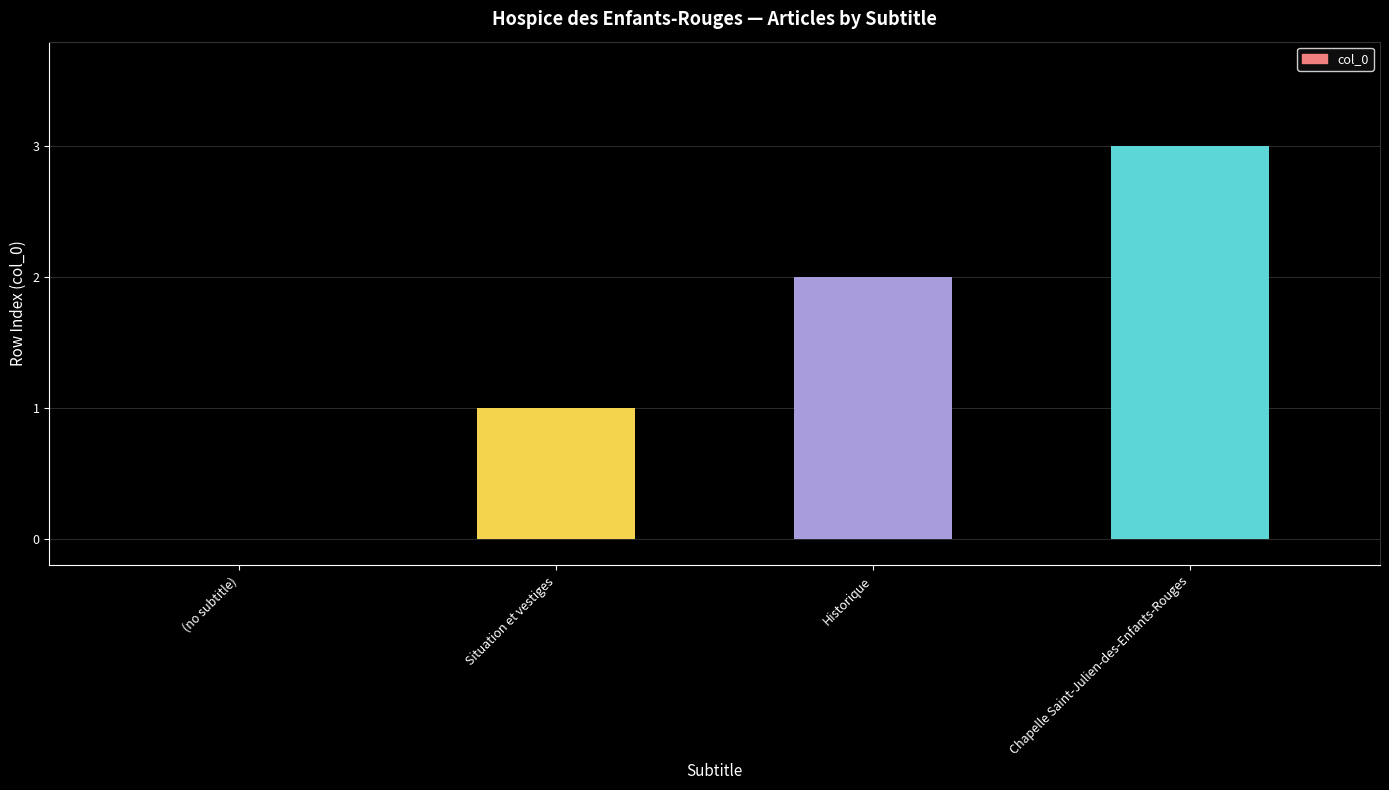

What value does the data have at Historique?

2